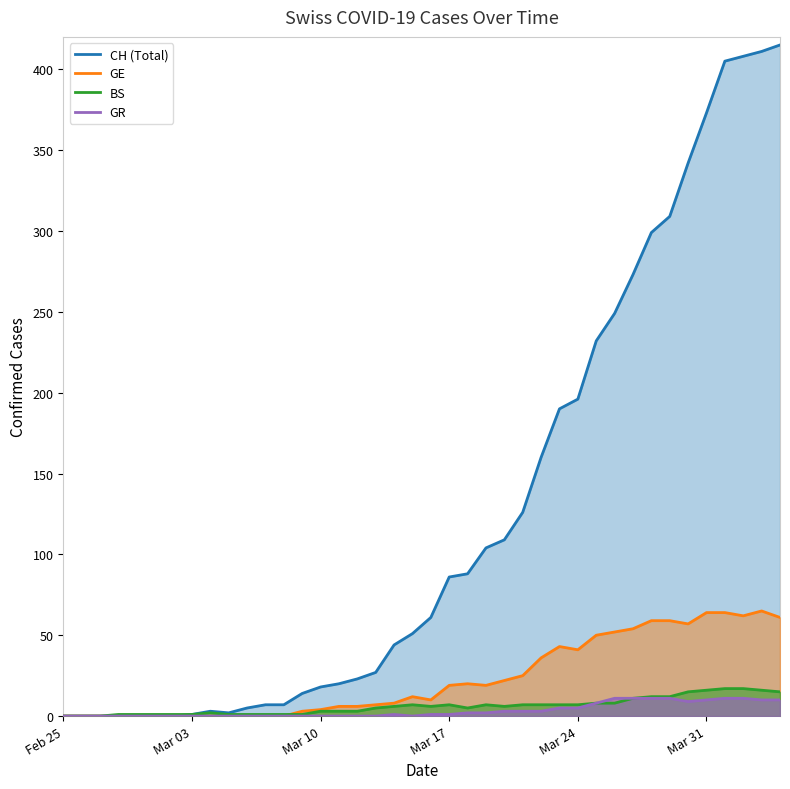

How many interior local peaks does the BS series have?

4